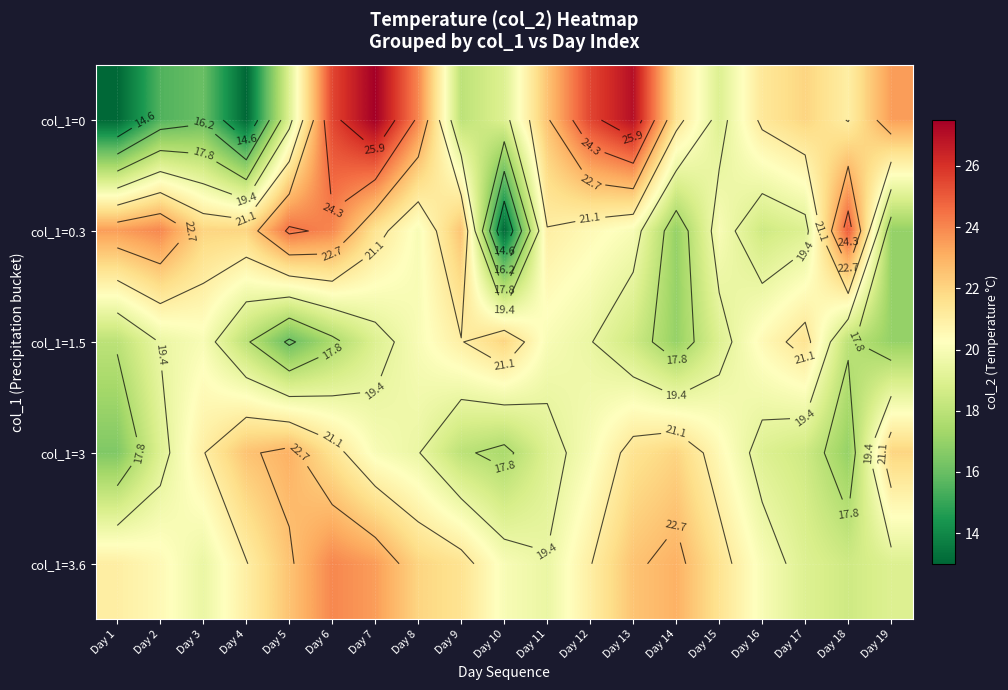

Is it true that col_1=1.5 equals 20.5 at Day 16?

True